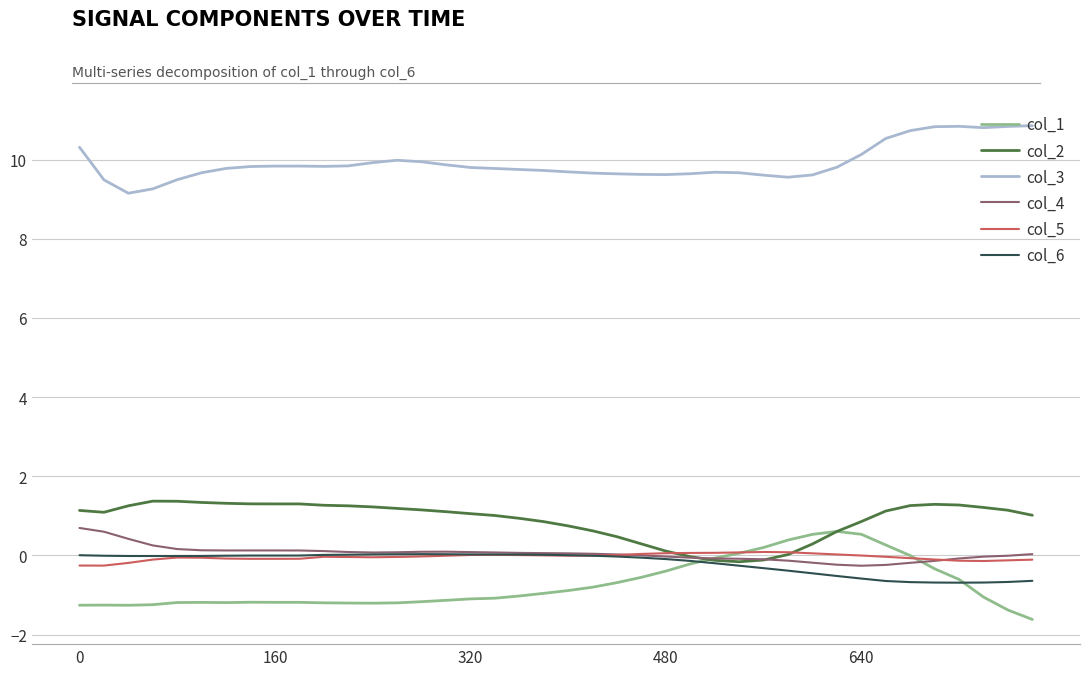

How many categories are shown in the chart?

40